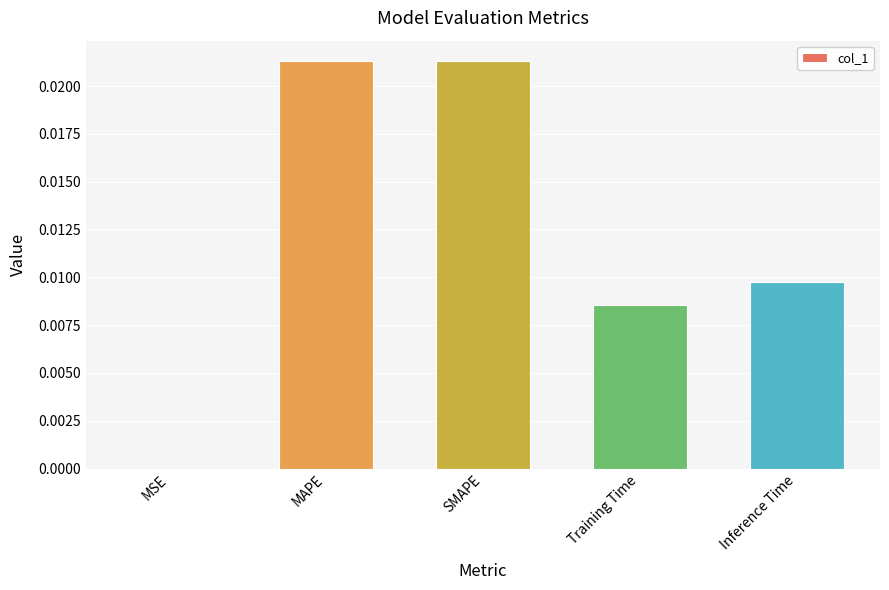

Which has a higher value, MAPE or Training Time?

MAPE